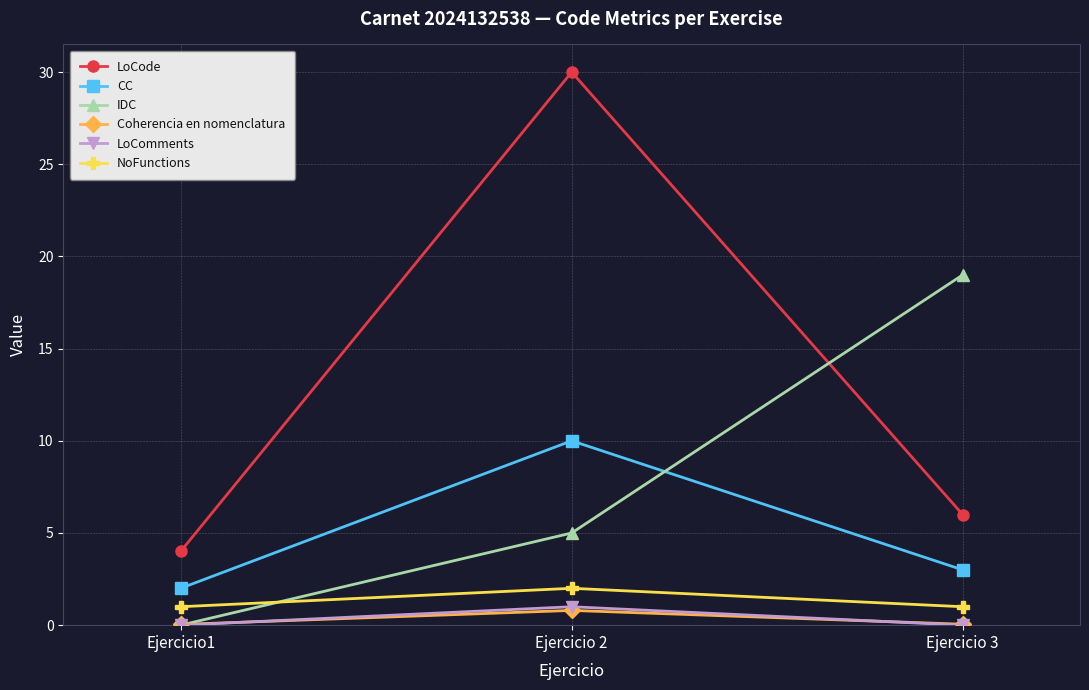

What is the average value of the NoFunctions series?

1.3